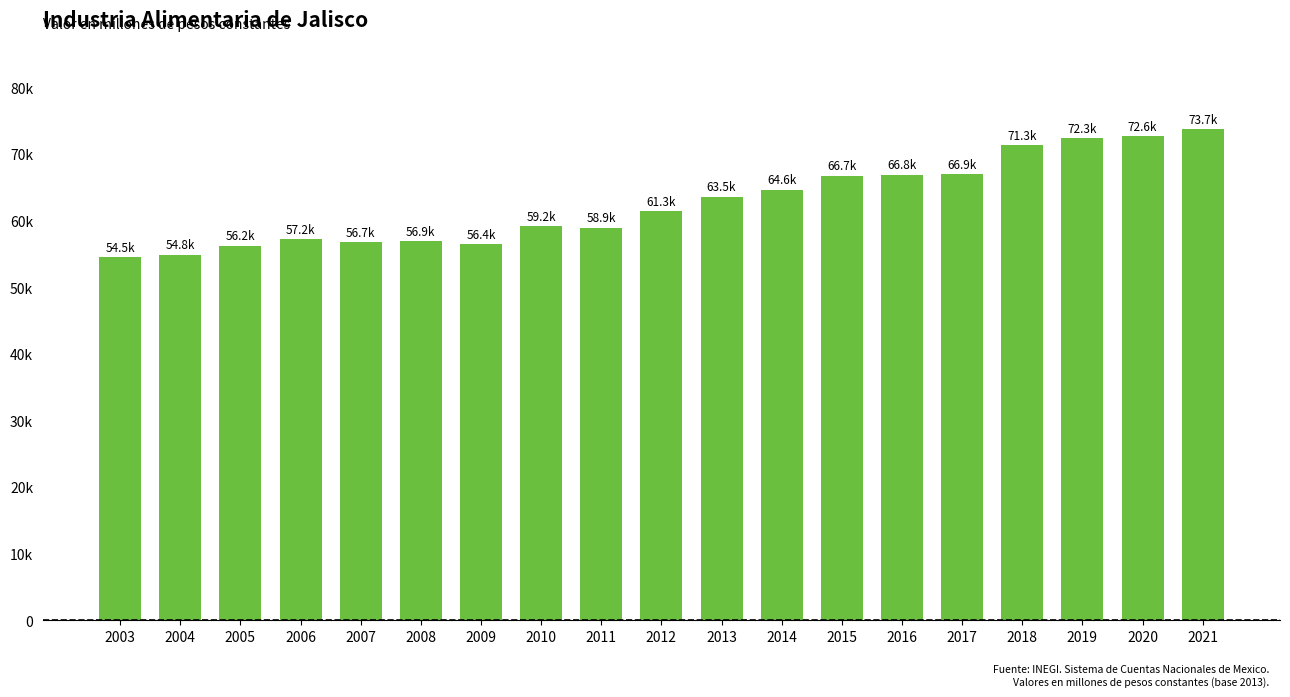

Does the chart contain any negative values?

No